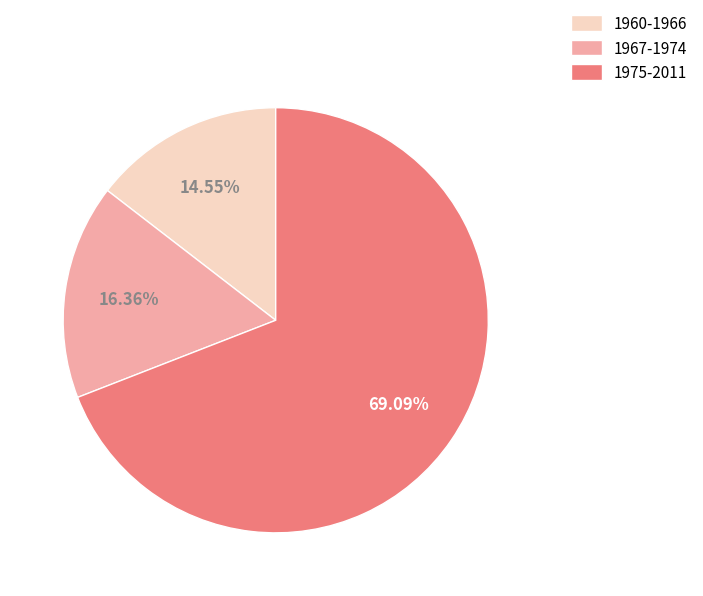

Which slice is the smallest?

1960-1966